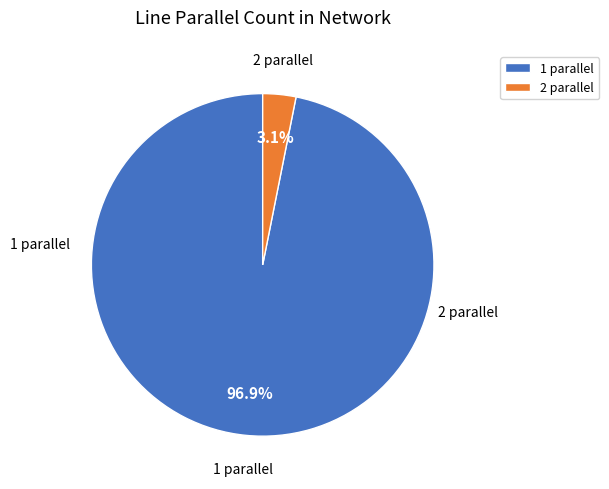

Which slice is the smallest?

2 parallel